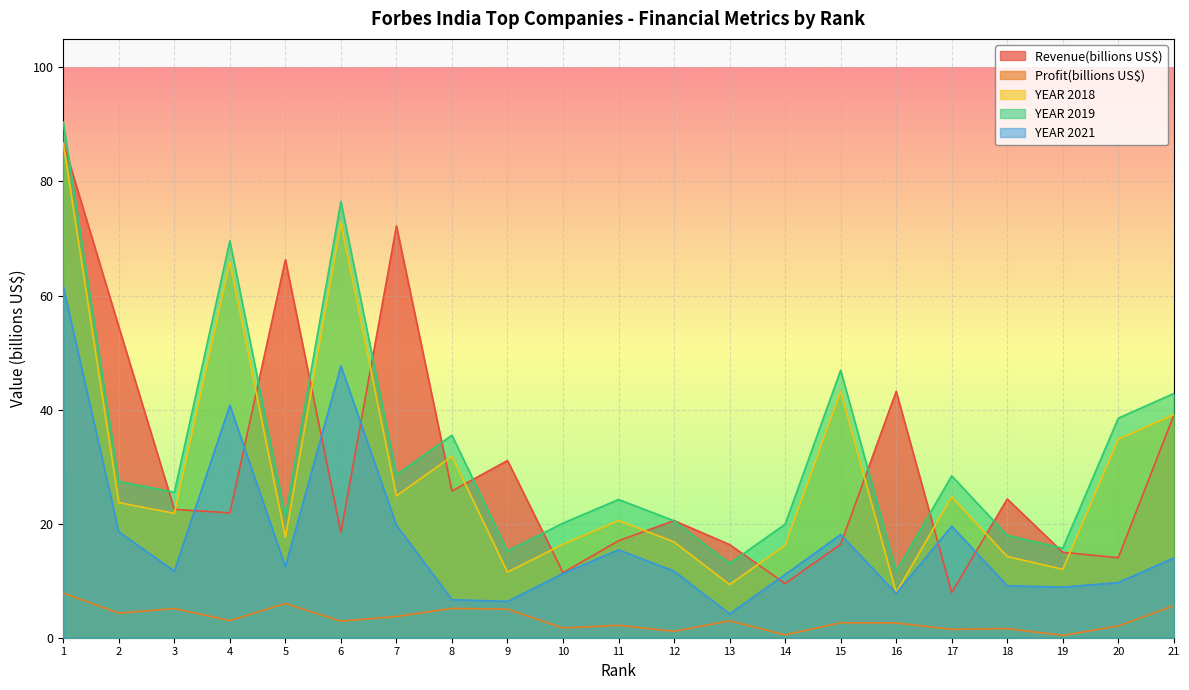

At which label is YEAR 2019 closest to 51?

15